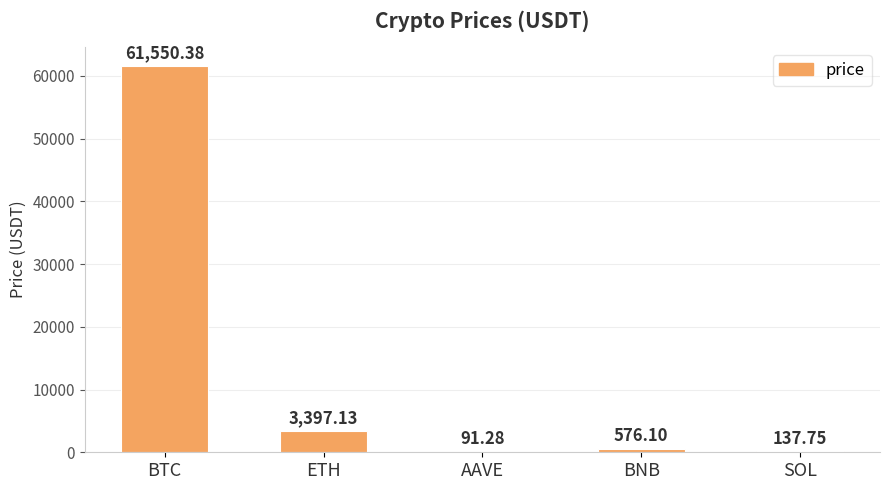

Where does the data first go above 576?

BTC